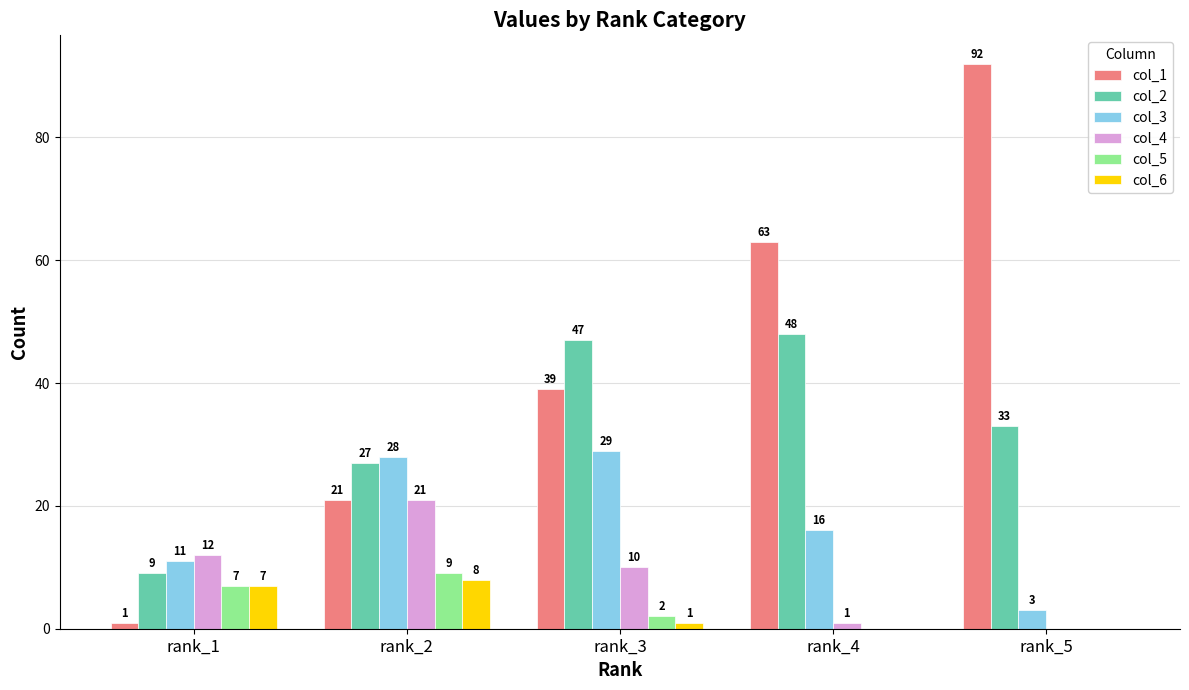

At which label does col_2 reach its peak?

rank_4